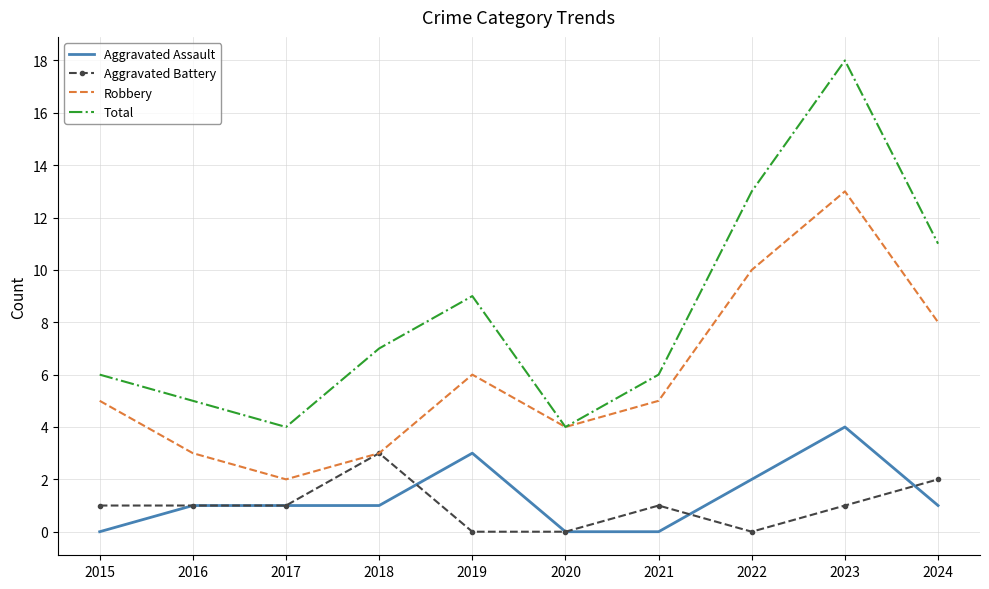

Rank the series by their maximum value, from lowest to highest.

Aggravated Battery, Aggravated Assault, Robbery, Total